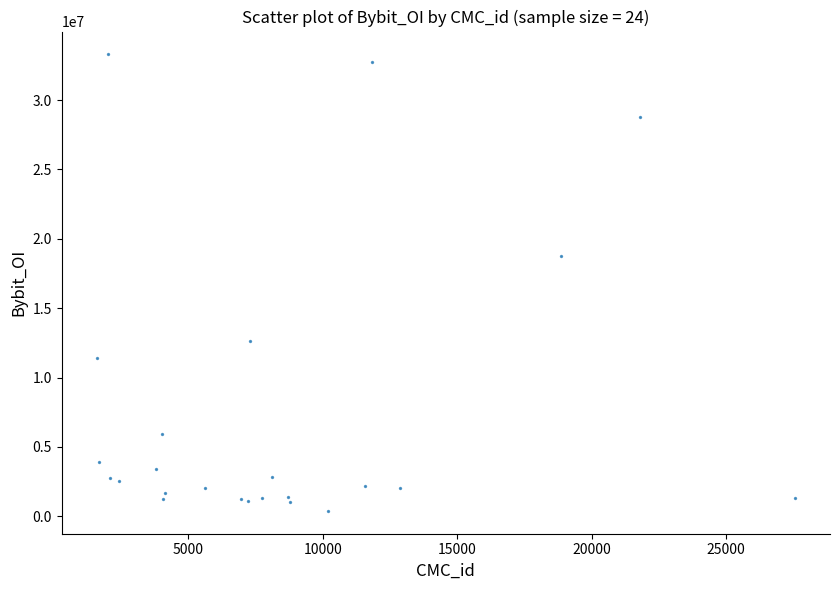

What Y value in the scatter plot is closest to 16842856?

18744769